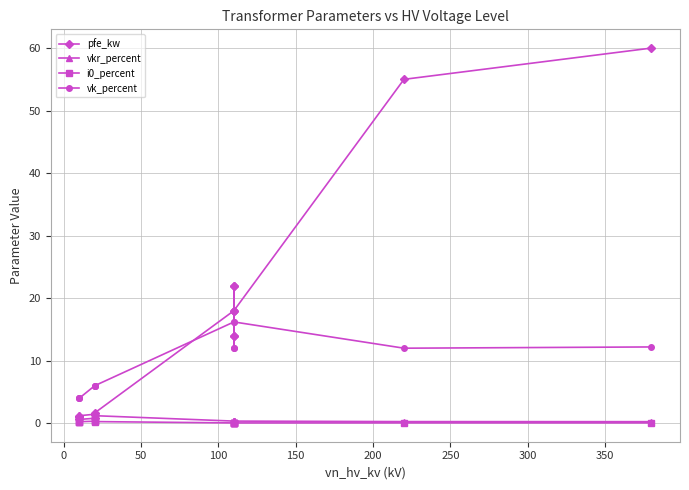

What is the difference between the i0_percent values at 50 and 150?

0.1